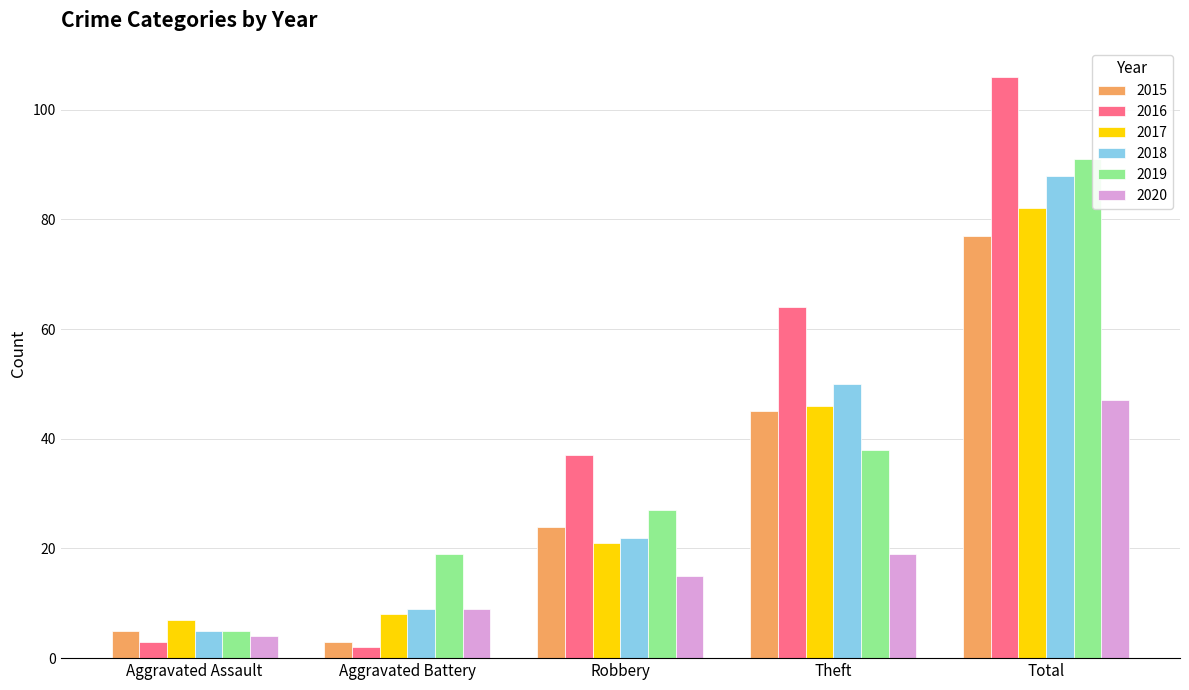

Where is 2015 nearest to the value 40?

Theft